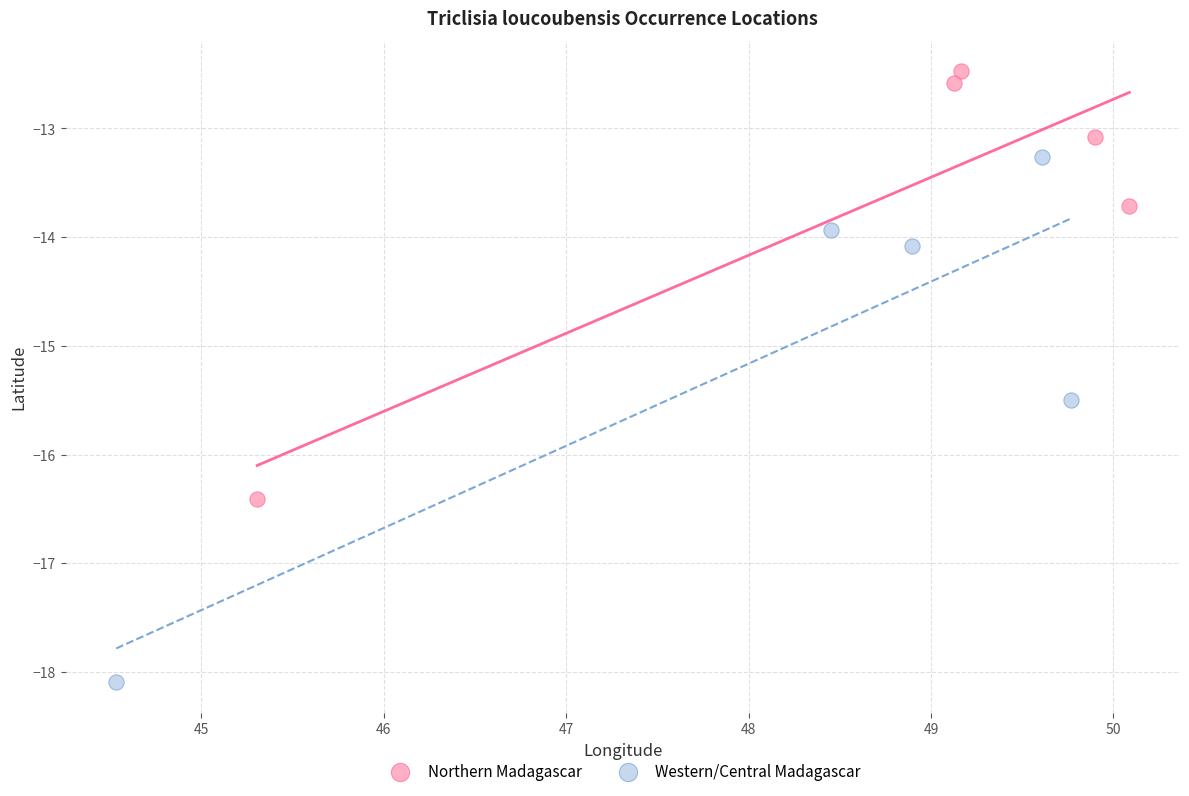

Which series contains the highest Y value?

Northern Madagascar